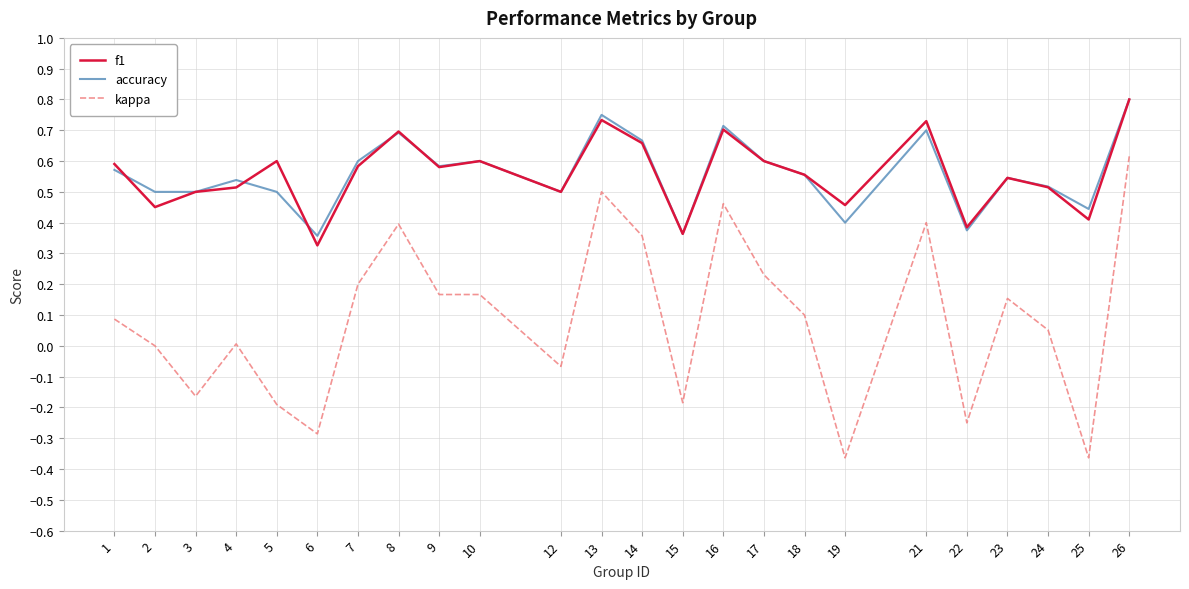

At which category is the sum across all series the highest?

26